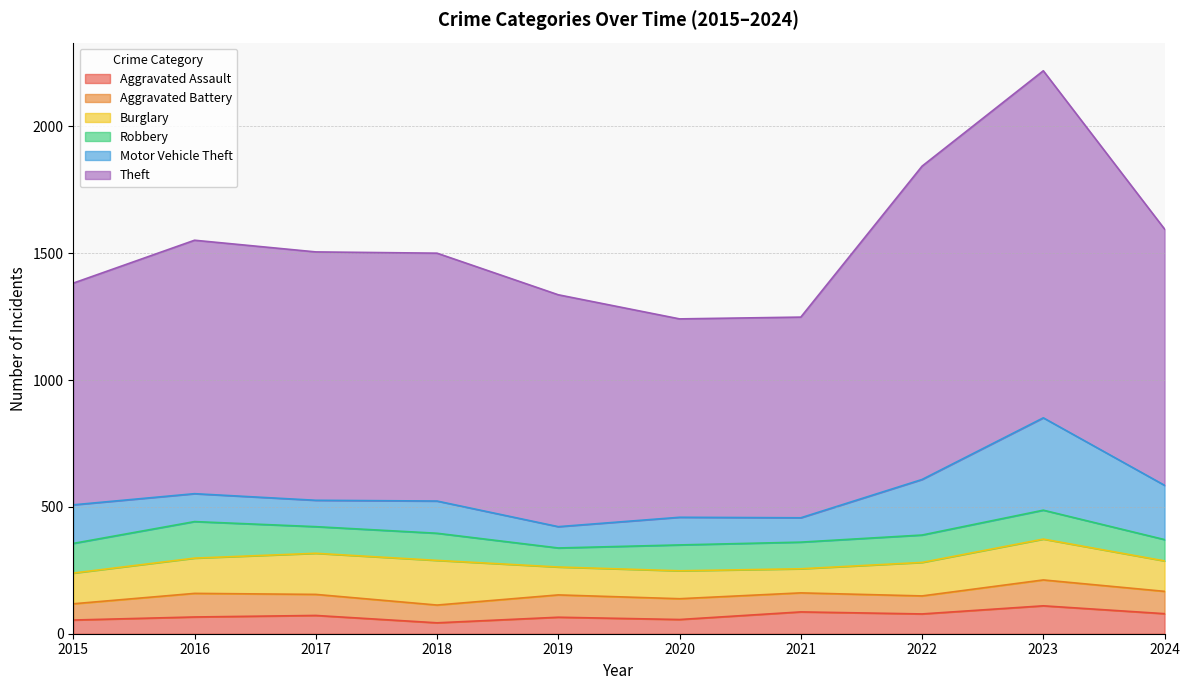

True or false: Theft and Burglary intersect in this chart.

False